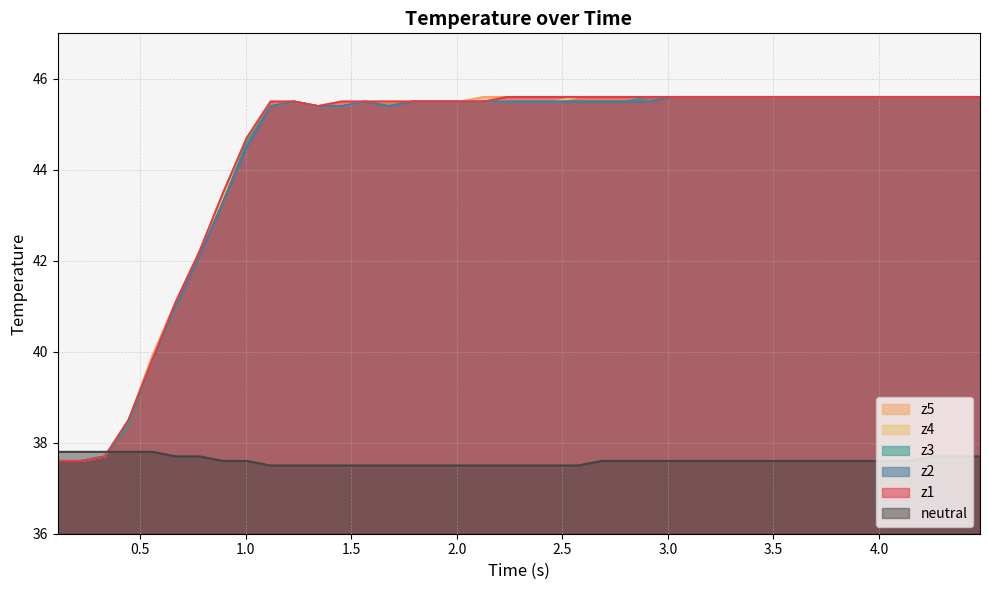

What is the maximum value shown in the chart?

45.6